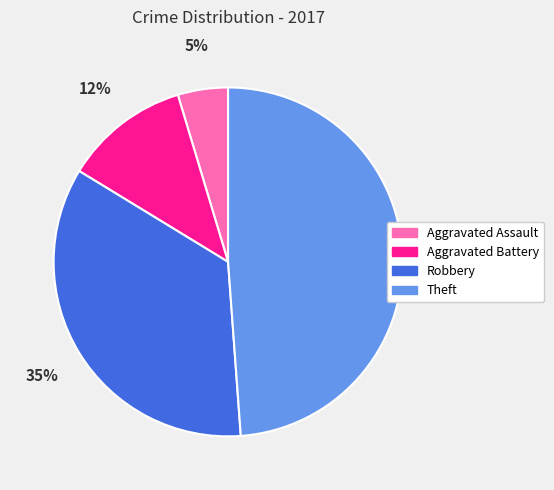

Do Aggravated Battery and Robbery together represent more than half of the pie?

No